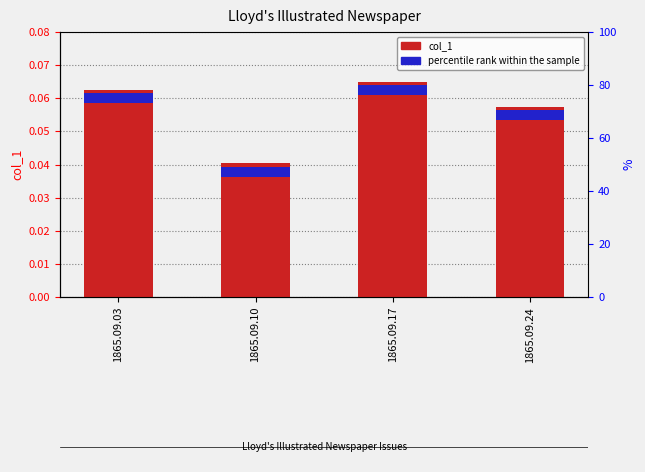

What is the maximum value shown in the chart?

0.1